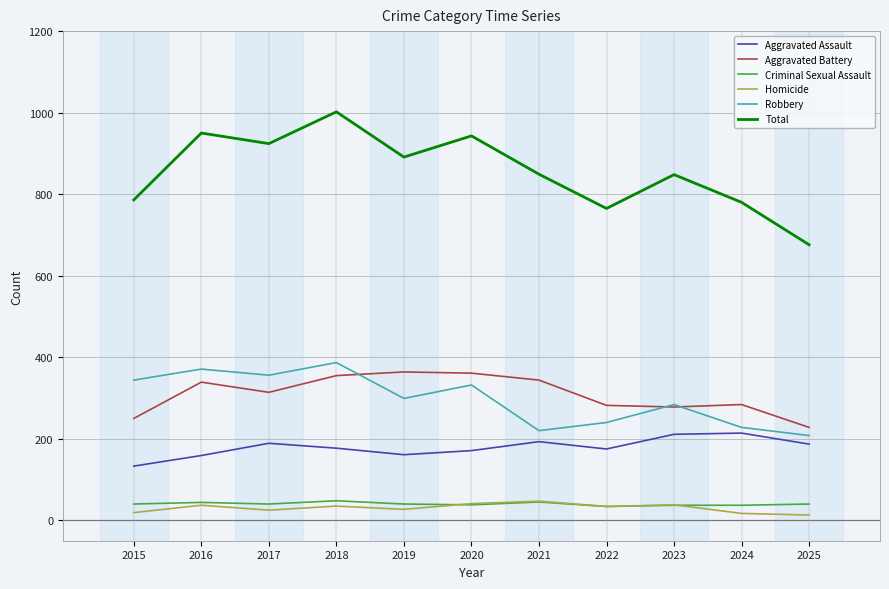

What is the difference between the second highest and minimum values in the Robbery series?

163